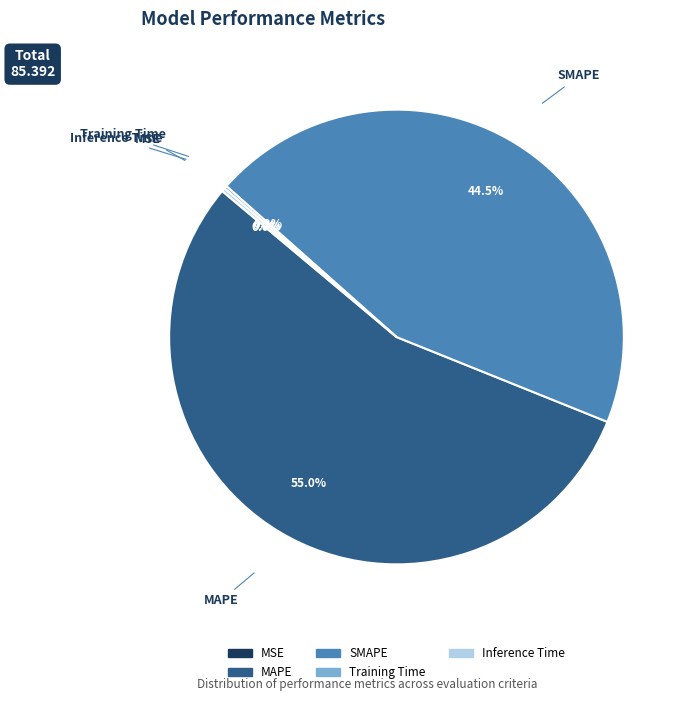

Which category has the biggest portion of the pie?

MAPE